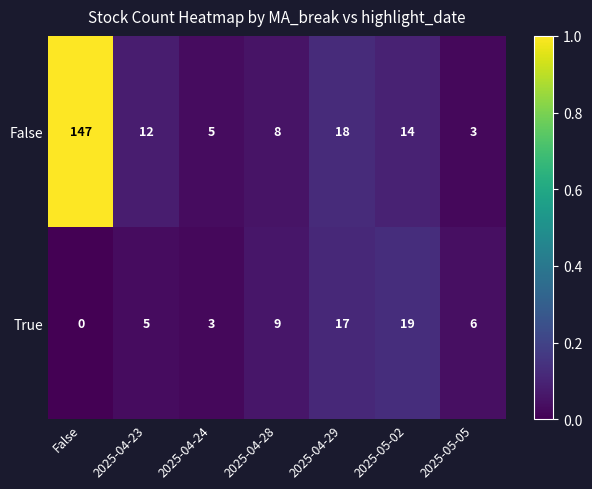

At how many categories does at least one series exceed 0?

7